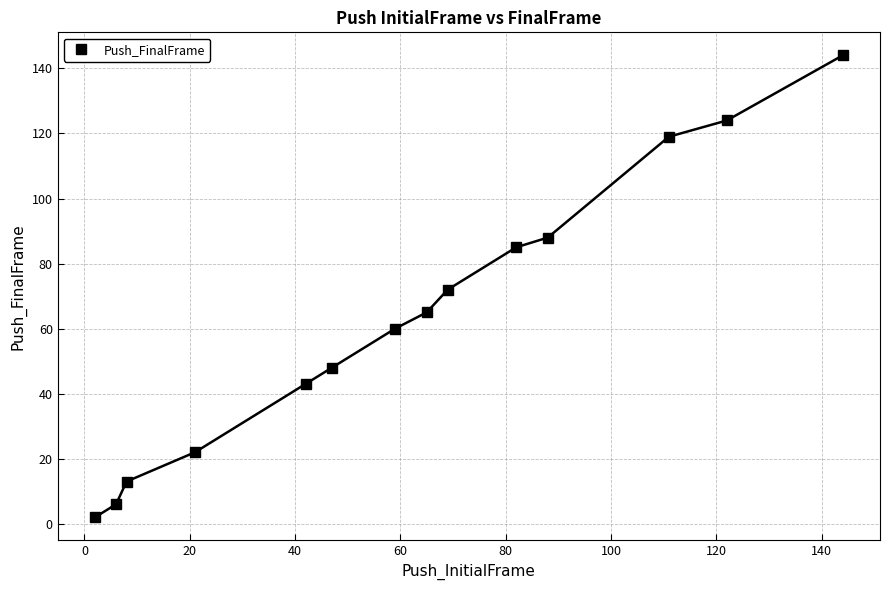

What is the highest value of the Push_FinalFrame series?

144